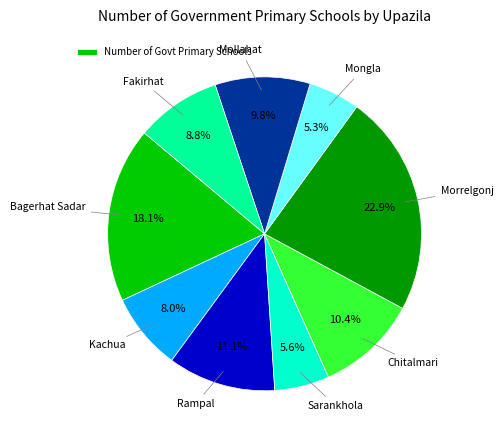

Does any single category account for the majority?

No